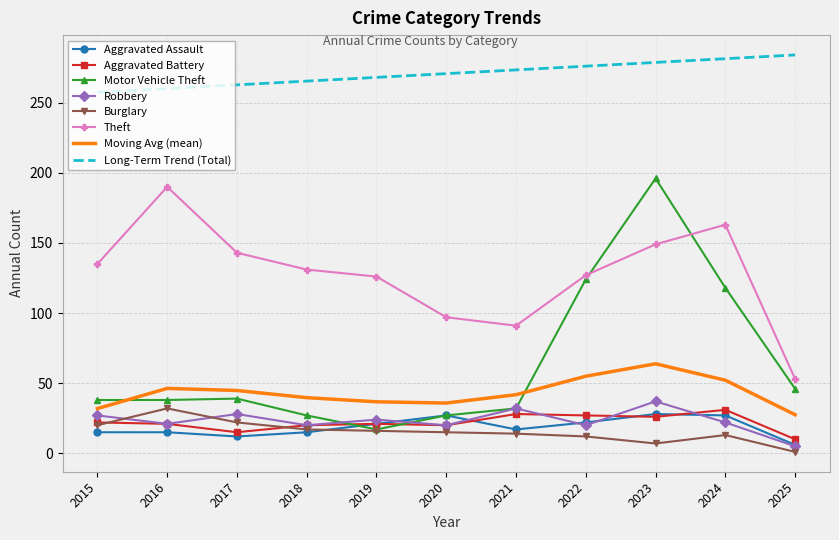

True or false: Moving Avg (mean) has a value of 54.9 at 2022.

True